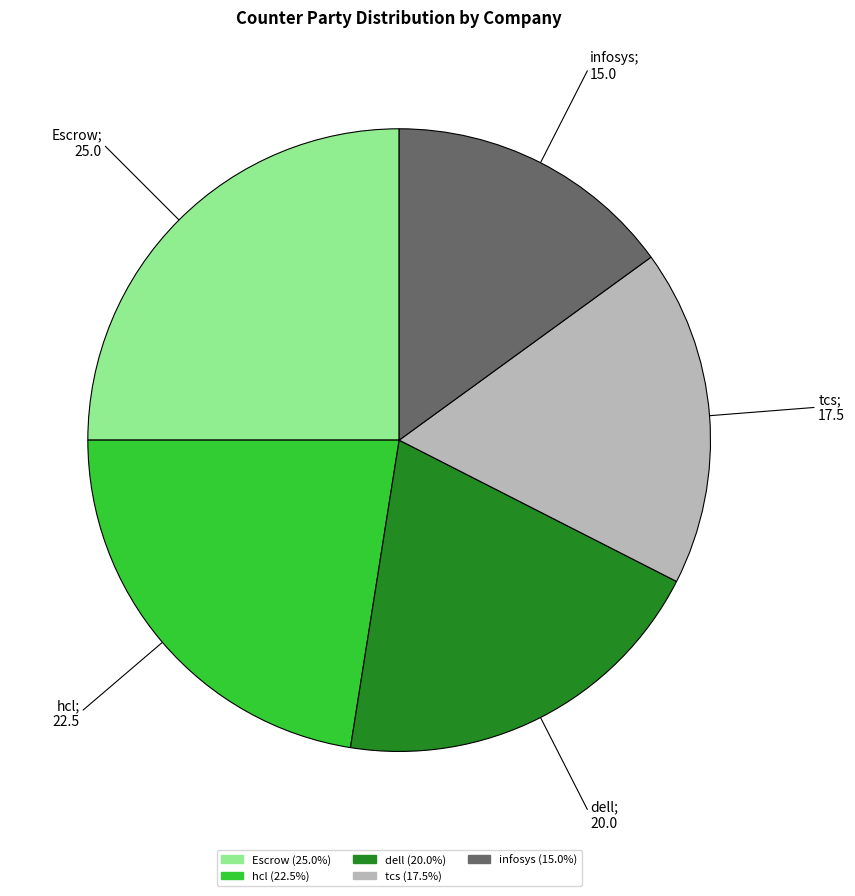

Is hcl the majority of the pie?

No